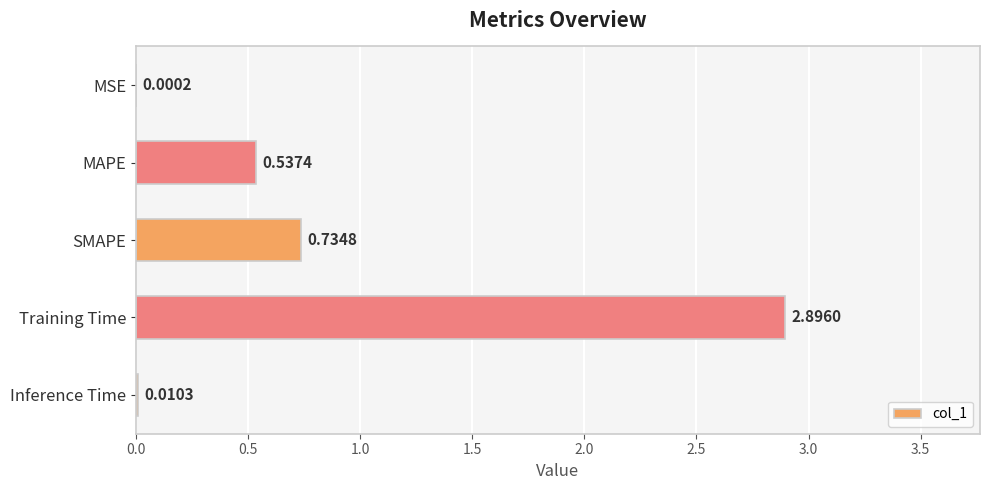

Where is the data nearest to the value 1?

SMAPE